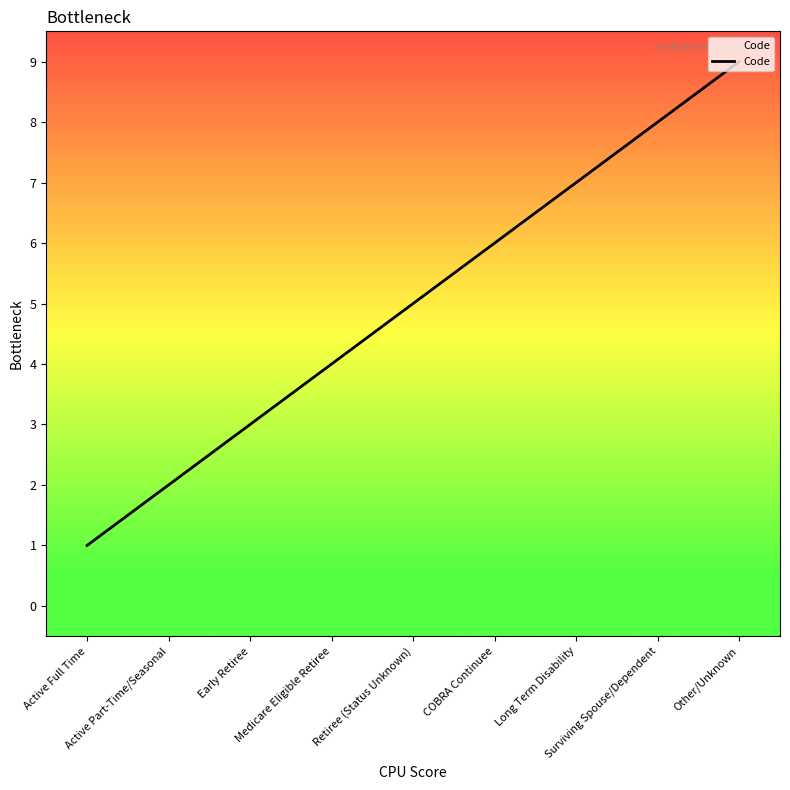

Which category has the highest value across all series?

Other/Unknown